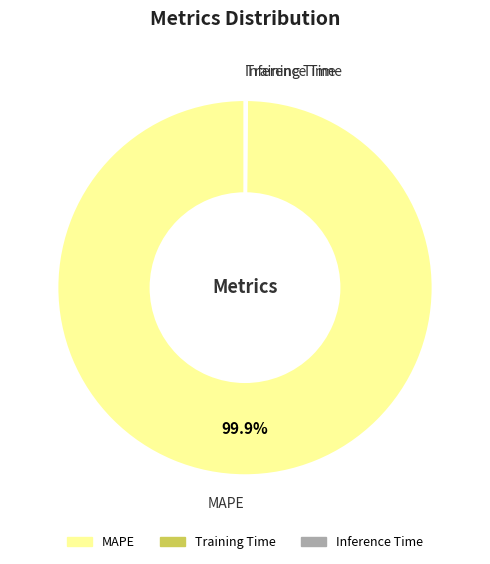

Which slice is the largest?

MAPE